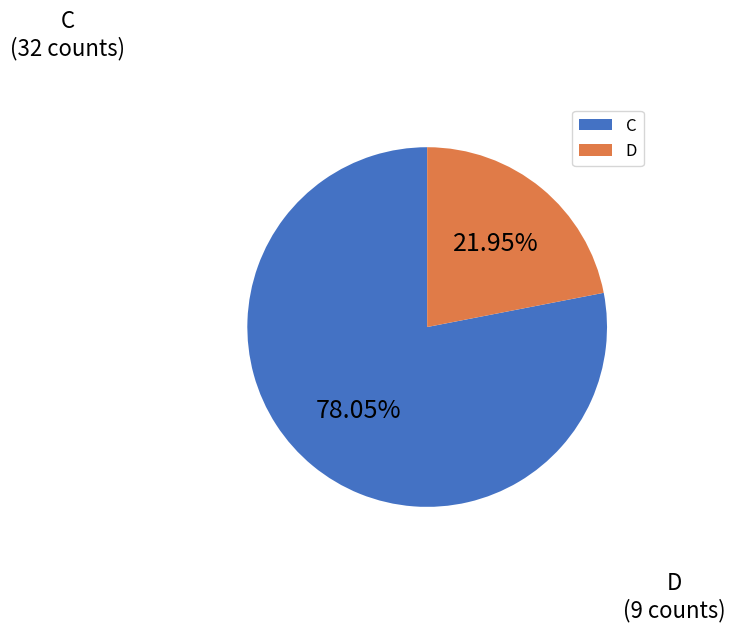

Which category accounts for the majority?

C